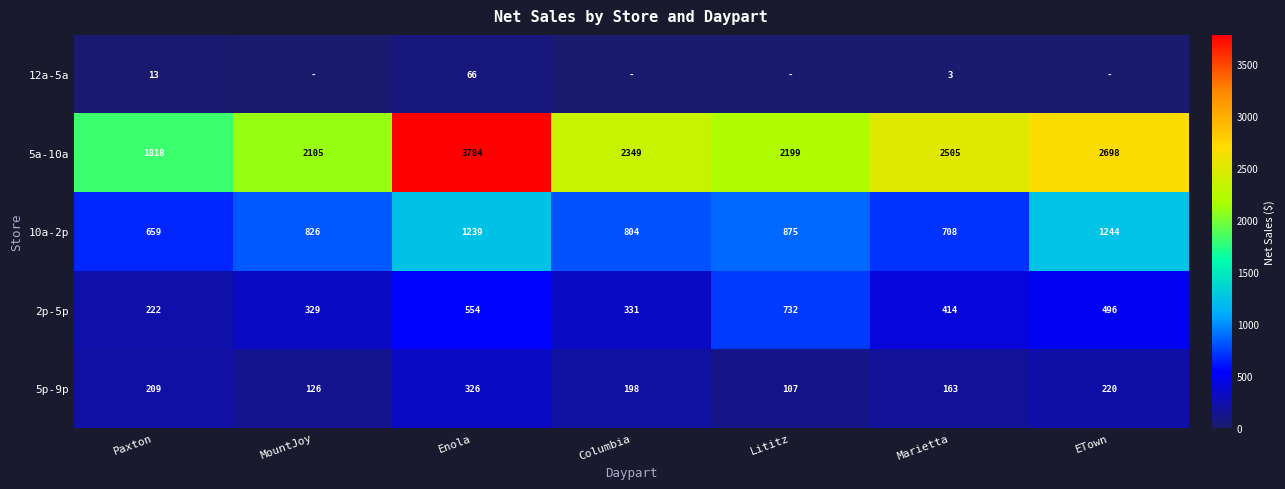

At Enola, list the series in order from largest to smallest.

5a-10a, 10a-2p, 2p-5p, 5p-9p, 12a-5a